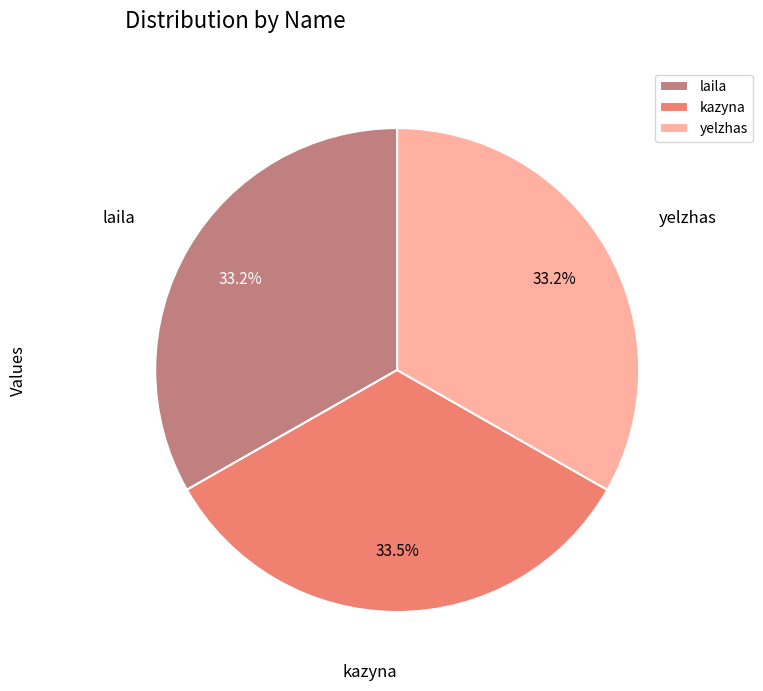

Does any single category account for the majority?

No